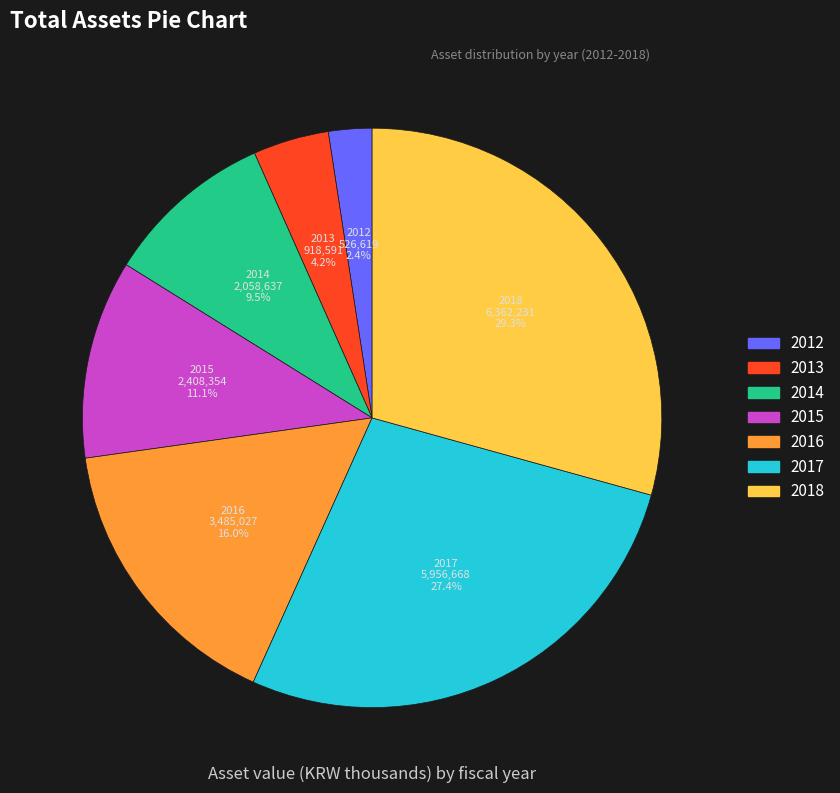

To the nearest percent, what is the difference between the largest and smallest slice percentages?

27%